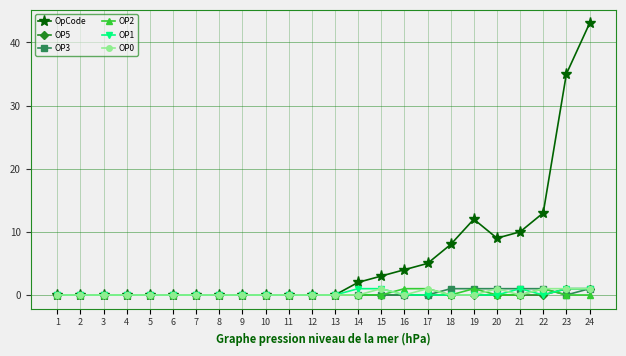

Which category has the highest value across all series?

24